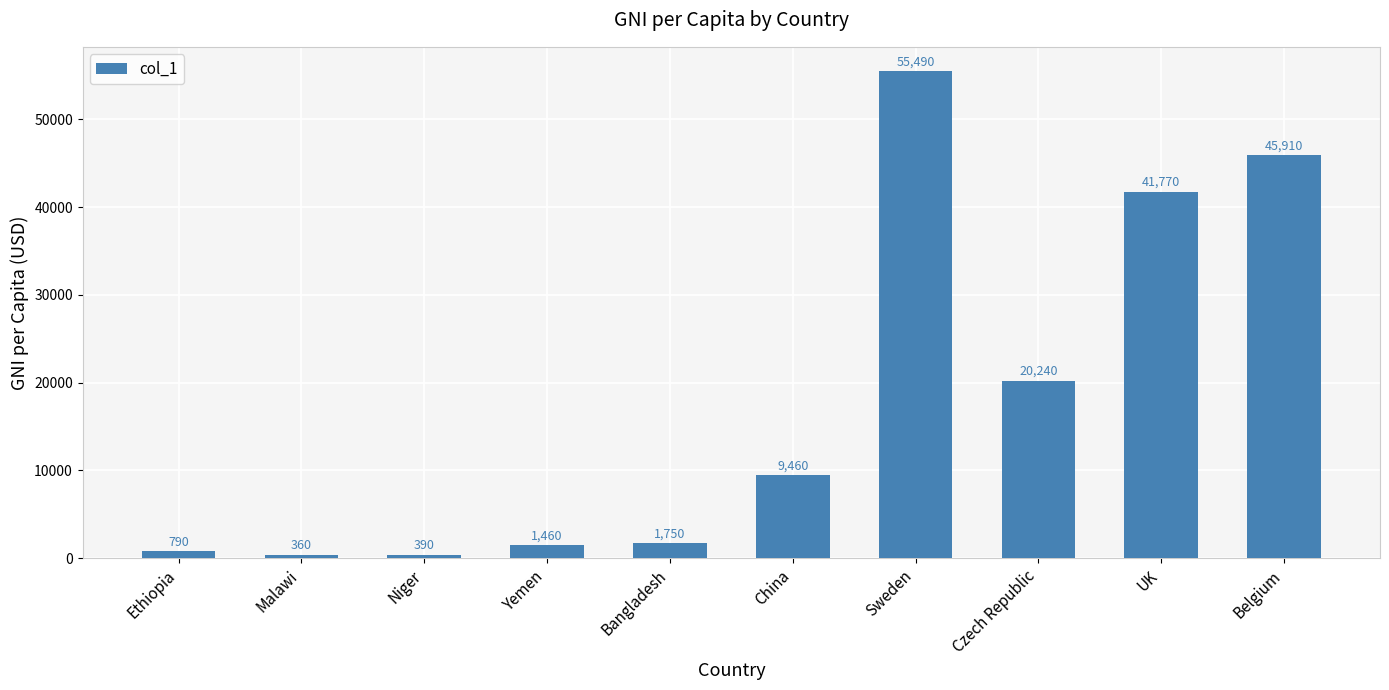

How many categories are shown in the chart?

10